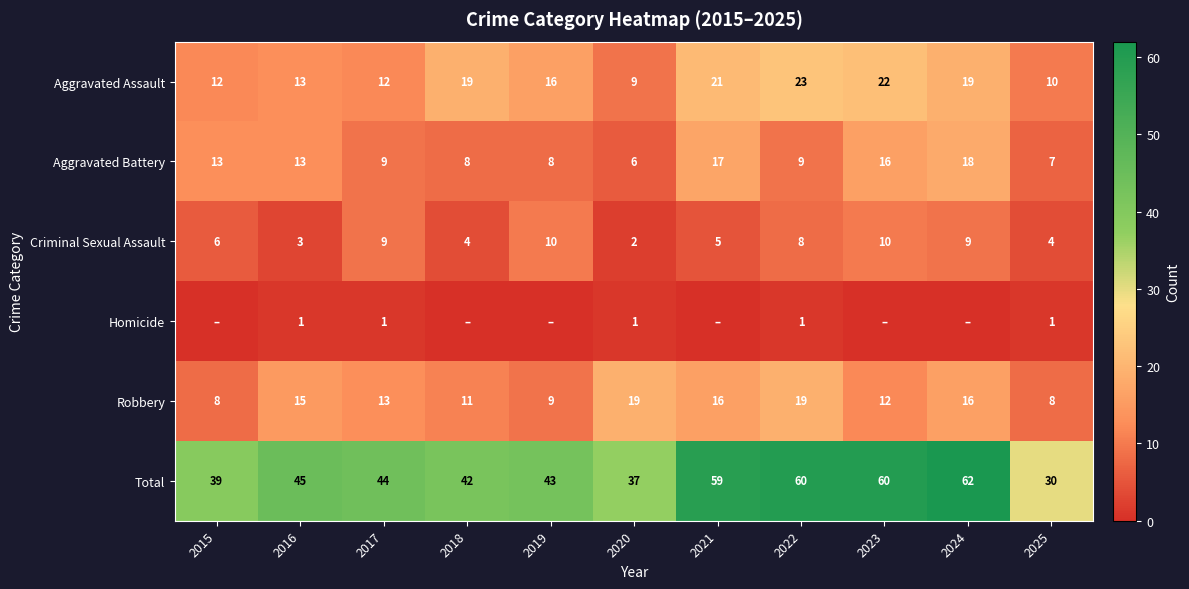

True or false: Homicide has a value of 1 at 2025.

True